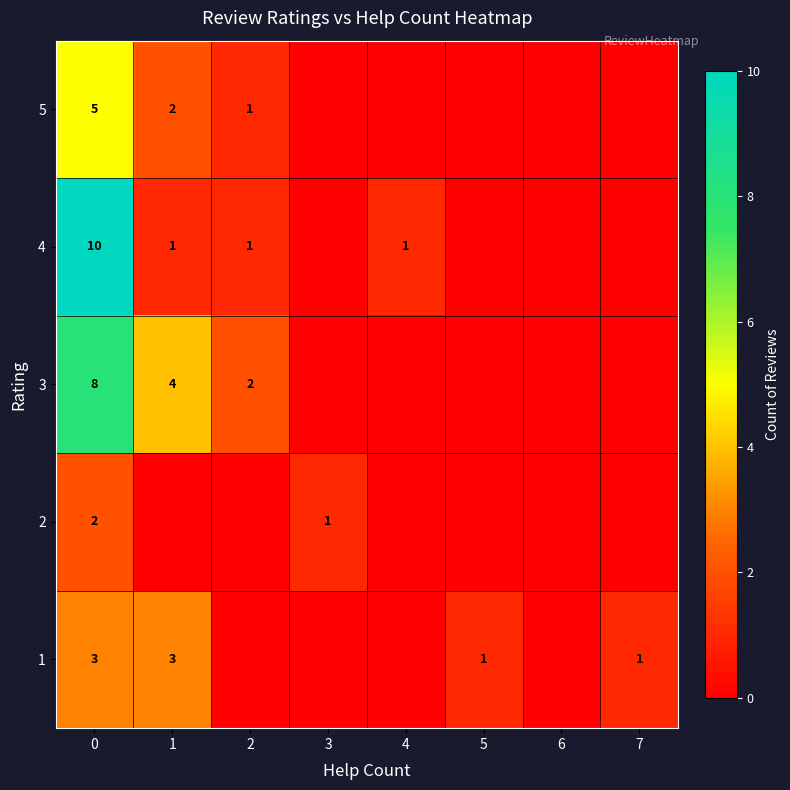

At how many categories does at least one series exceed 5?

1